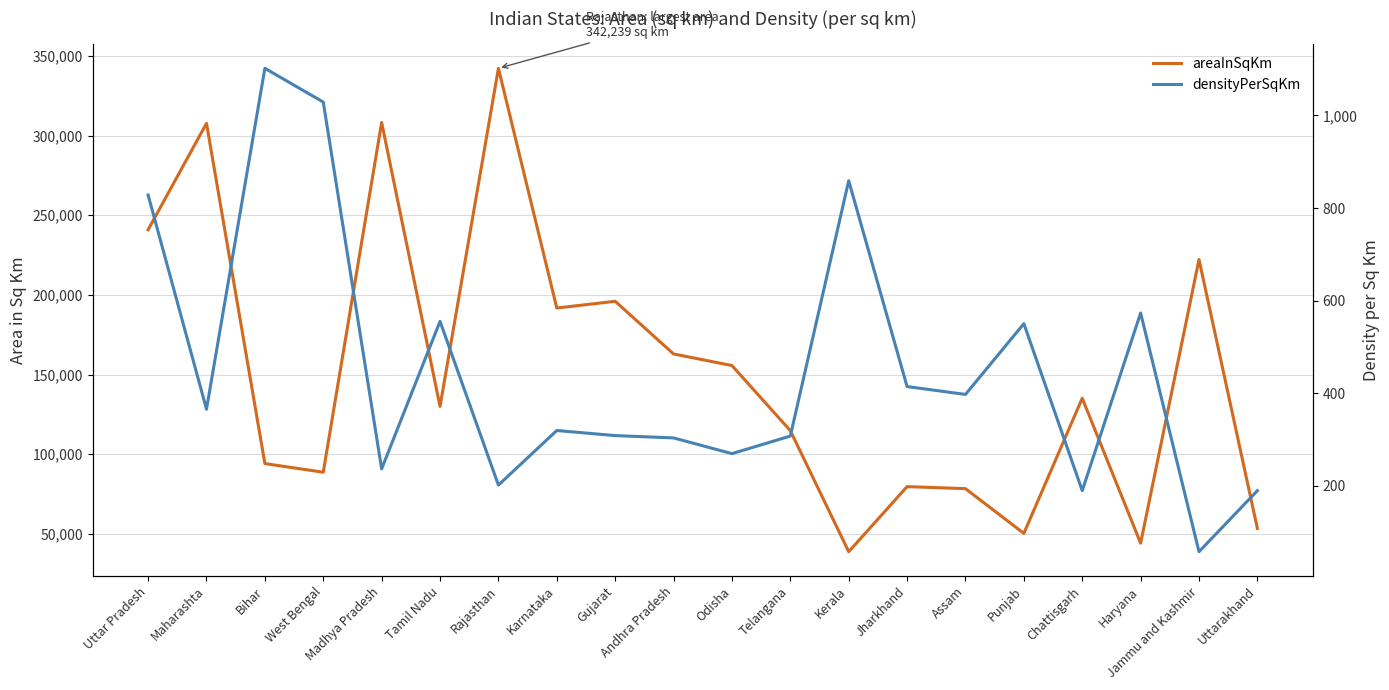

True or false: densityPerSqKm and areaInSqKm cross at least once.

False